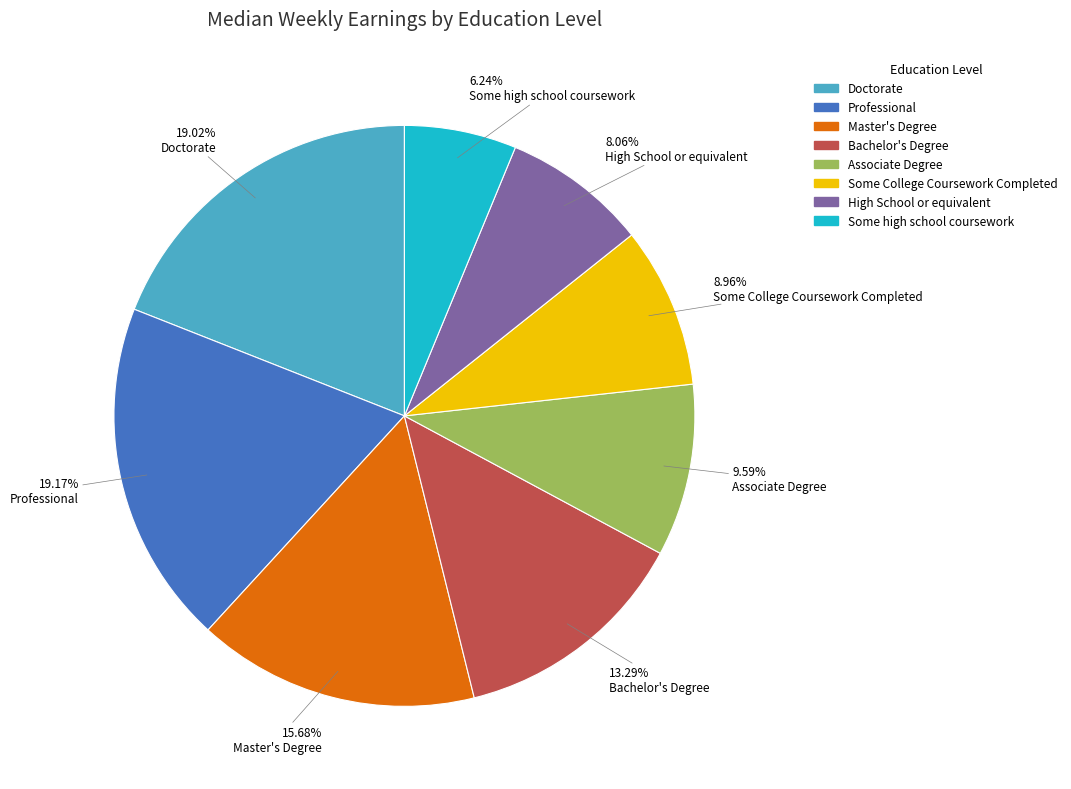

Approximately how many times larger is the value at Some College Coursework Completed compared to Some high school coursework?

1.4